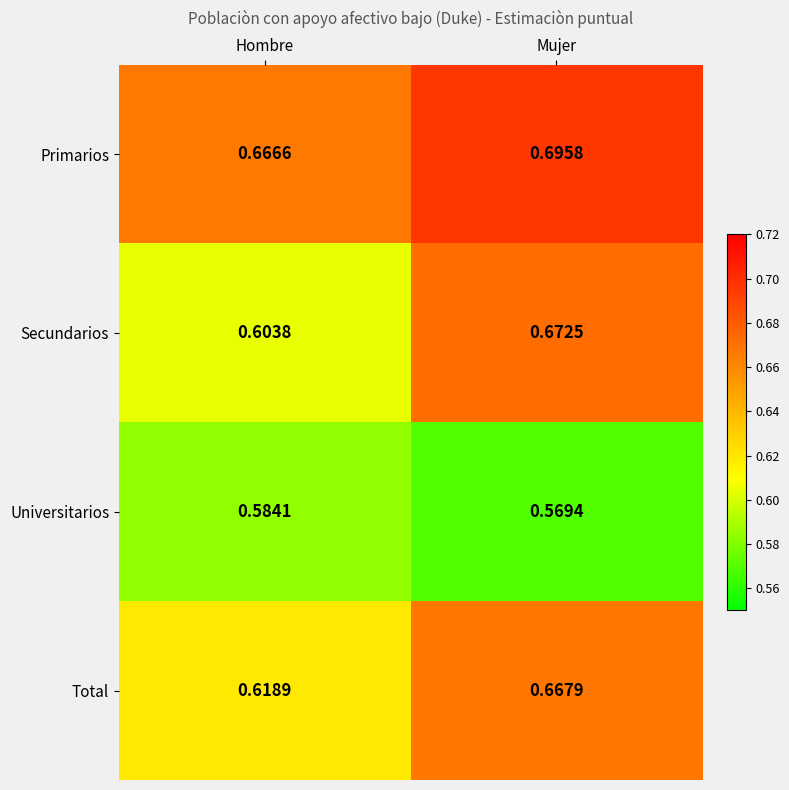

Which category has the lowest value in the Total series?

Hombre